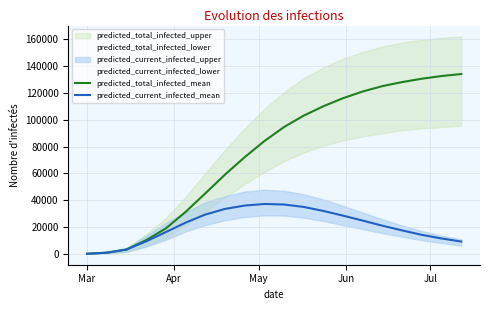

What is the highest value of the predicted_total_infected_mean series?

134000